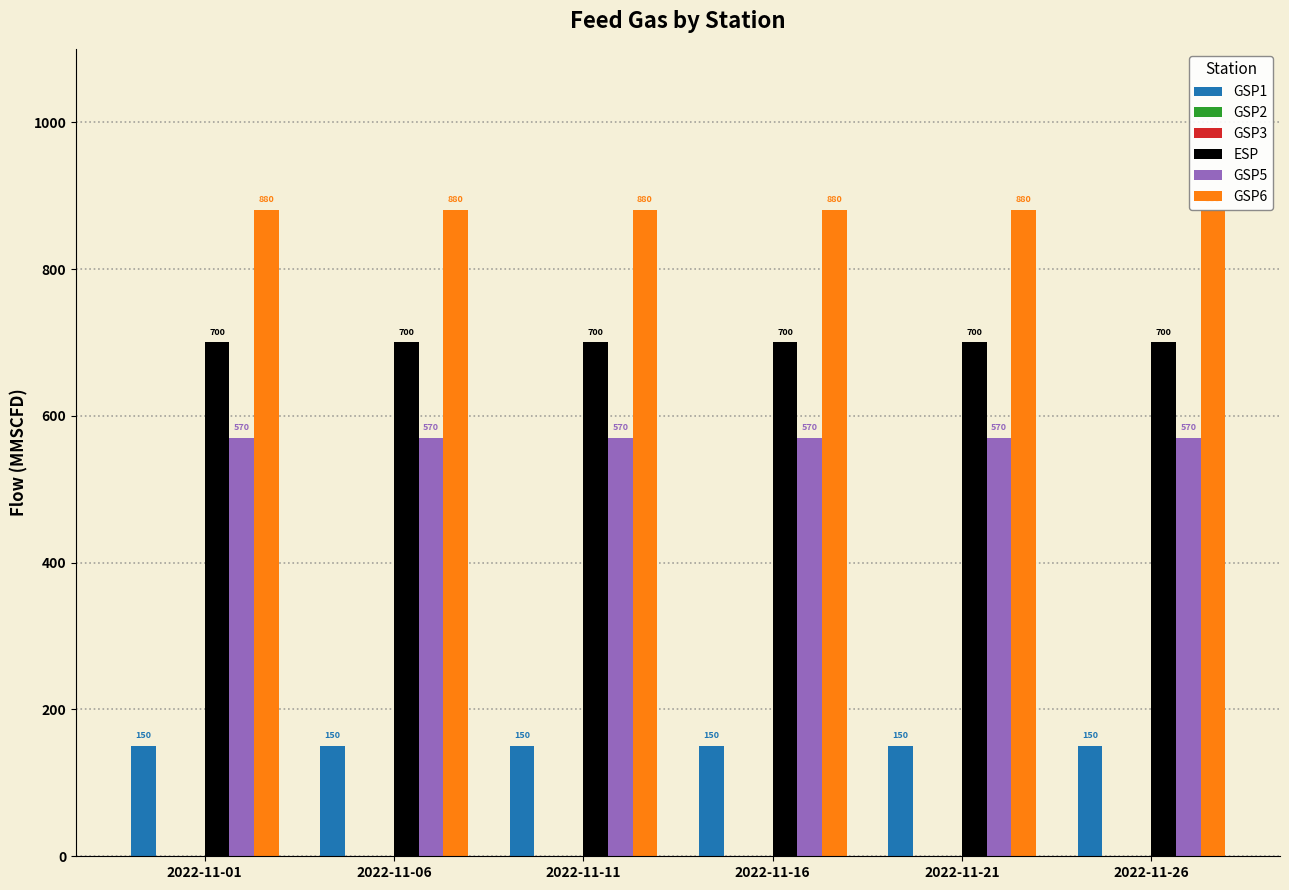

The ESP series shows 700 at 2022-11-26. True or false?

True